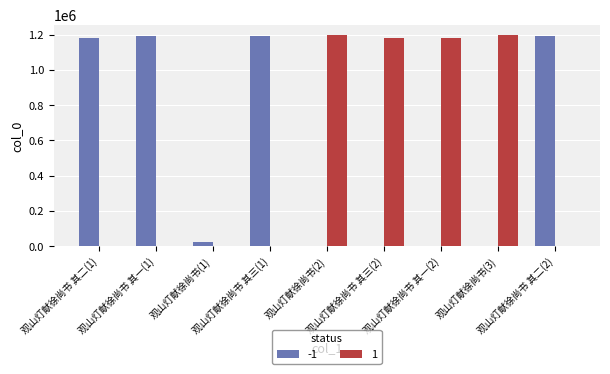

Reading left to right, list all the values displayed in this chart.

观山灯献徐尚书 其二=1182862	观山灯献徐尚书 其一=1189689	观山灯献徐尚书=26609	观山灯献徐尚书 其三=1189691	观山灯献徐尚书=1195390	观山灯献徐尚书 其三=1182863	观山灯献徐尚书 其一=1182861	观山灯献徐尚书=1195122	观山灯献徐尚书 其二=1189690